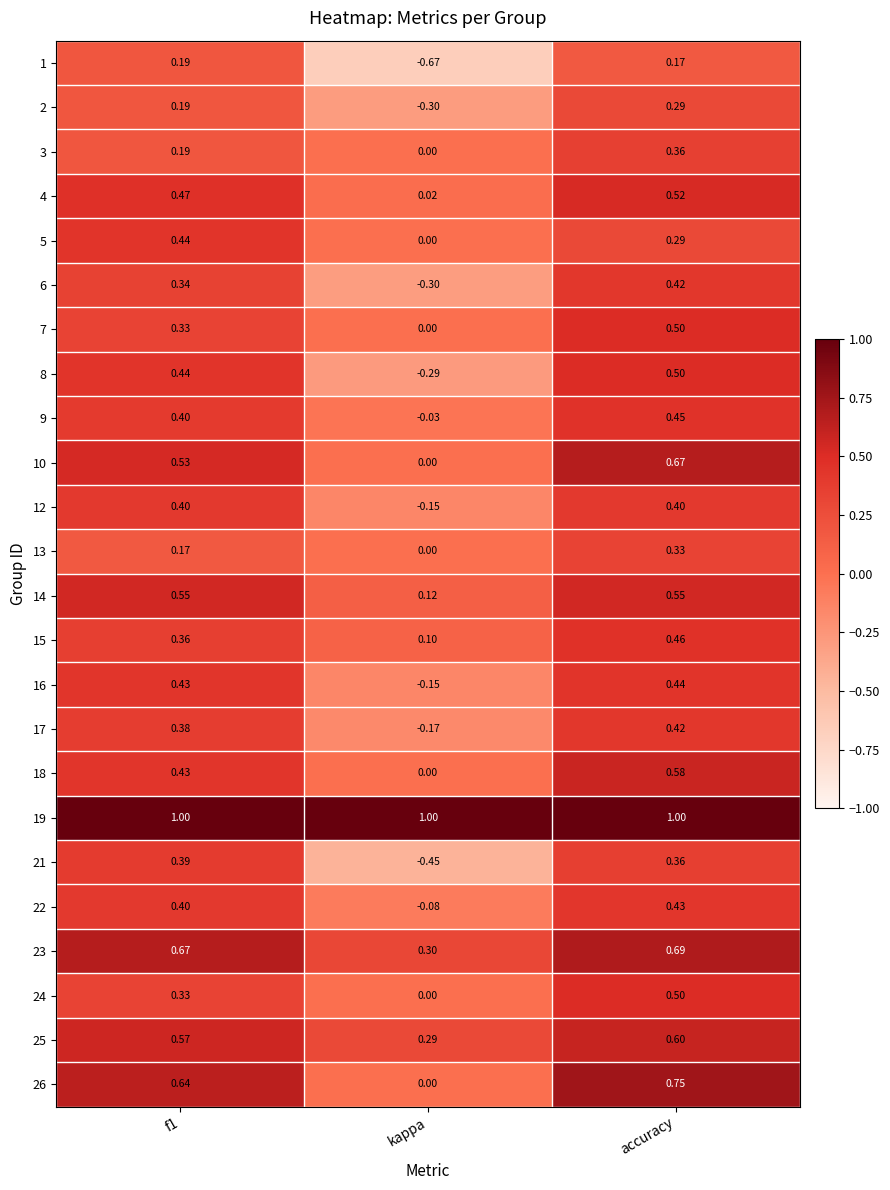

At which label is 4 closest to 0?

kappa